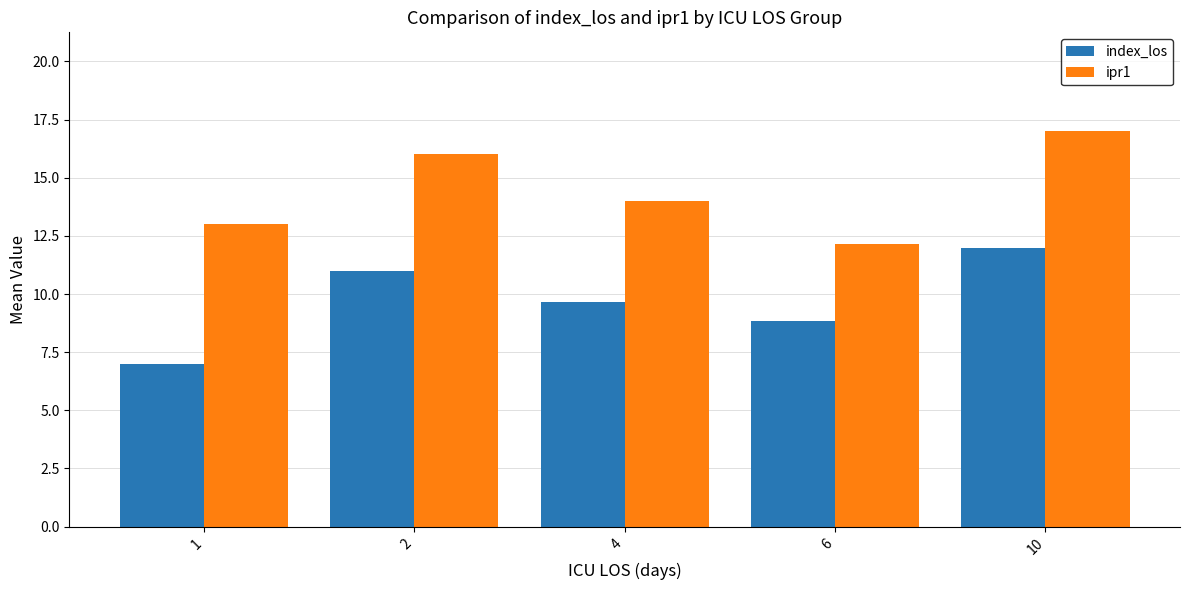

Rank the series by their average value, from highest to lowest.

ipr1, index_los